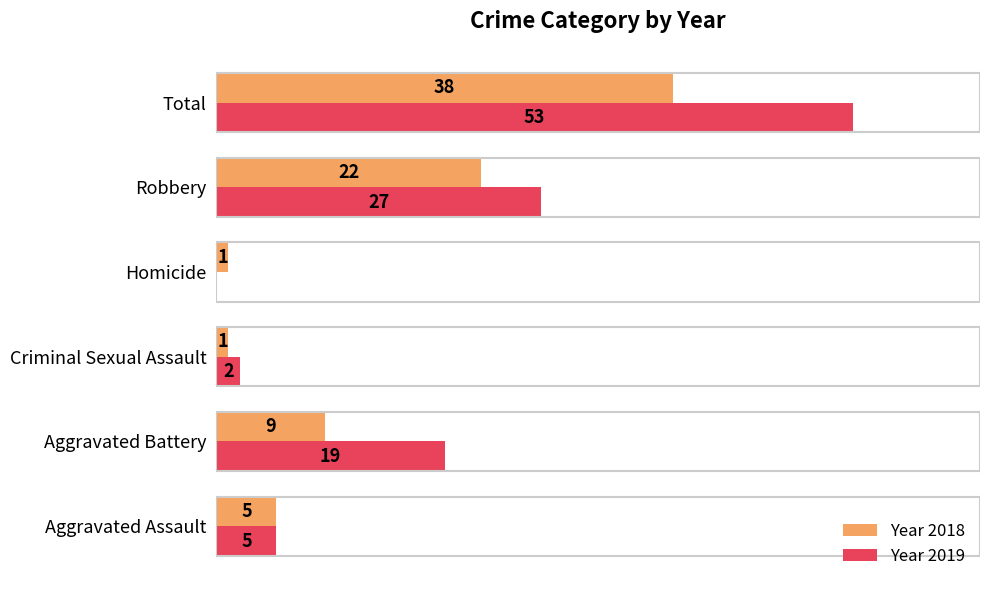

Which series has the largest total across all categories?

Year 2019